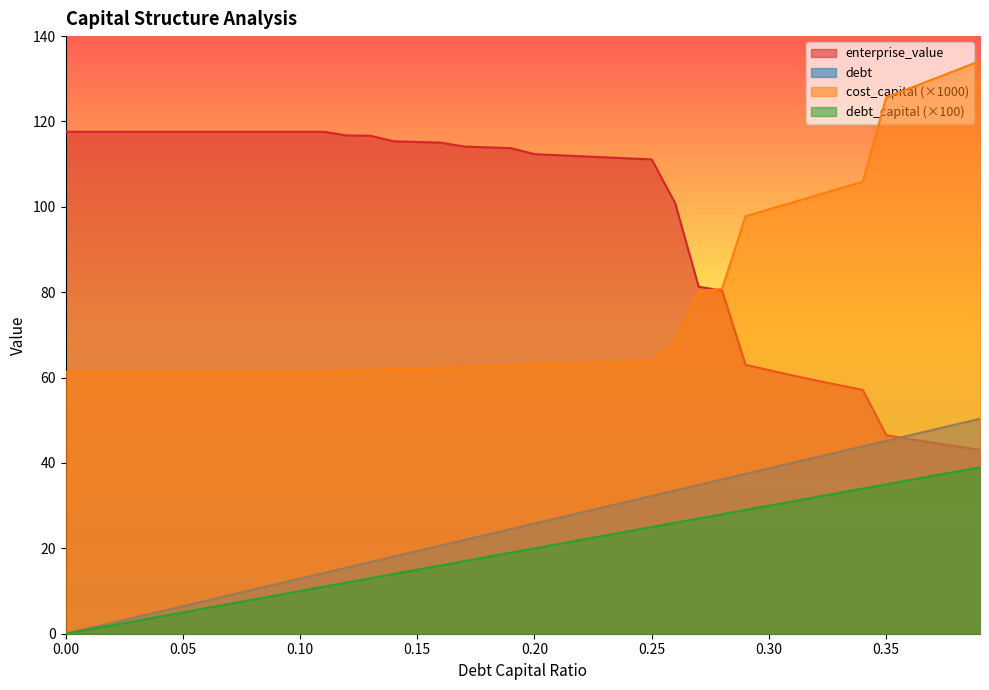

What is the sum of all debt values?

1007.1